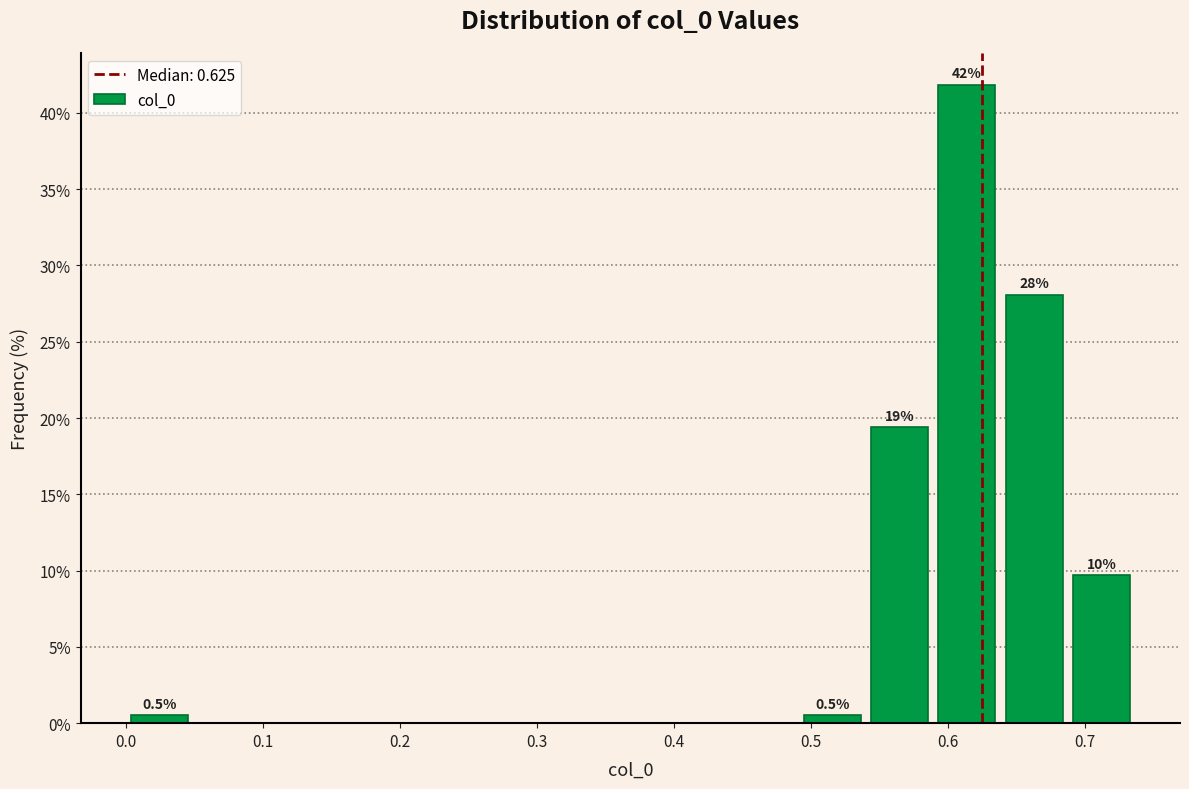

Over which range of the x-axis is the bar tallest?

0.59 to 0.64